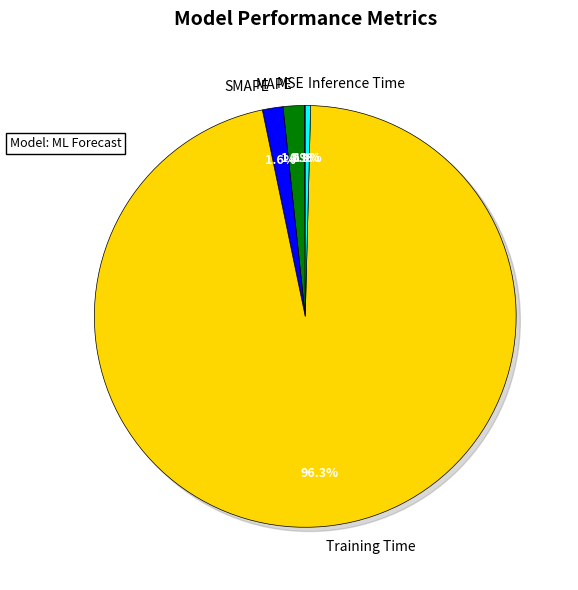

To the nearest percent, what is the difference between the largest and smallest slice percentages?

96%